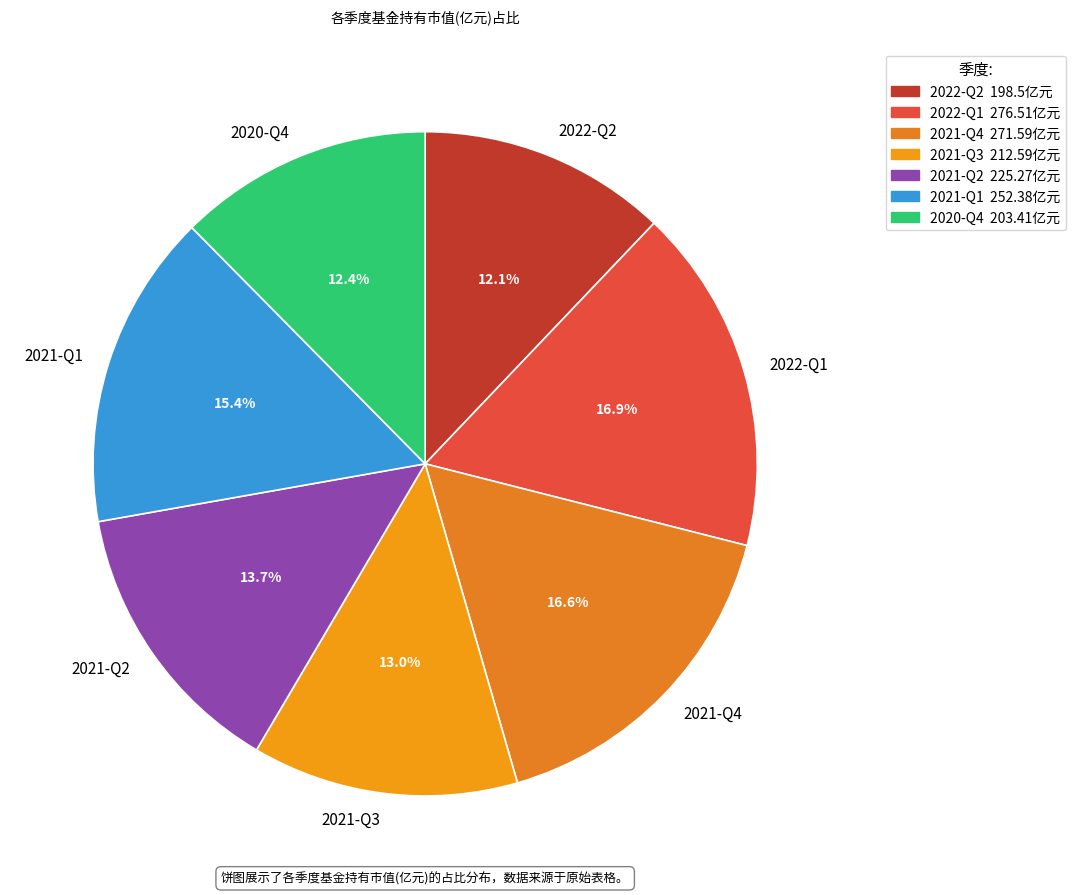

Is there a majority slice in this chart?

No